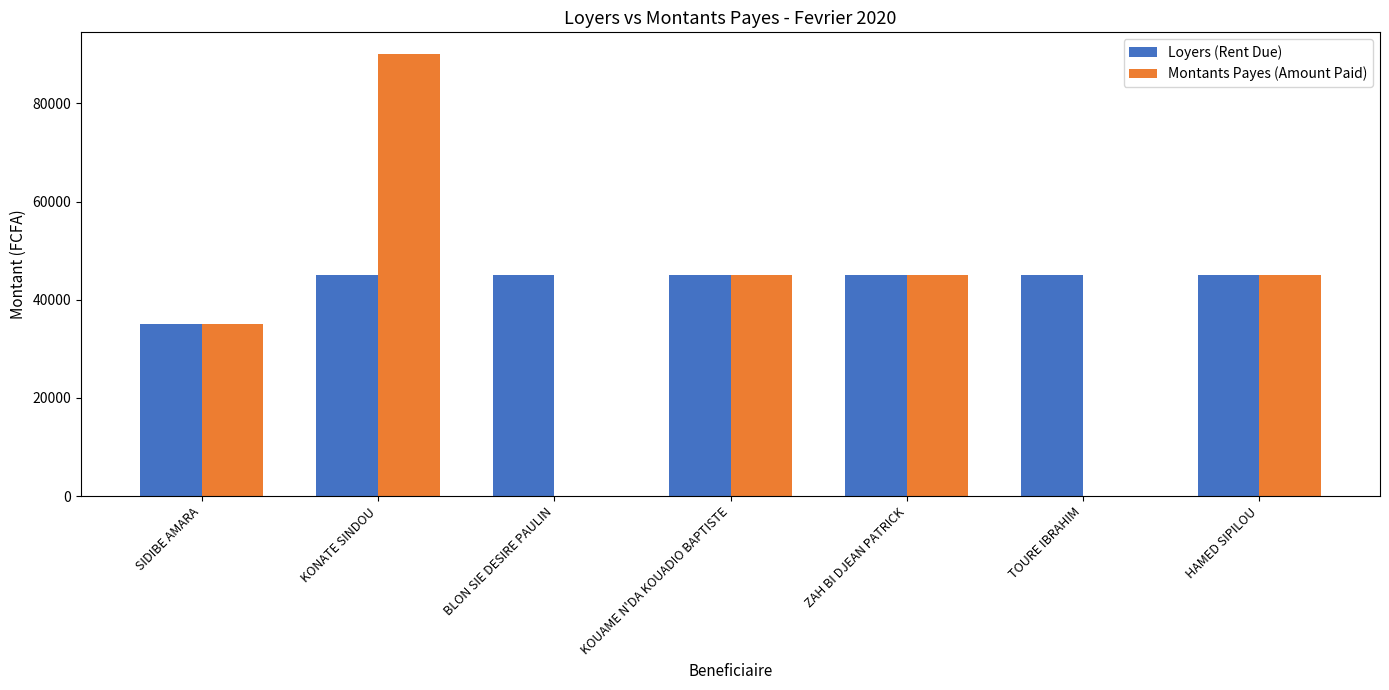

At which category is the sum across all series the highest?

KONATE SINDOU